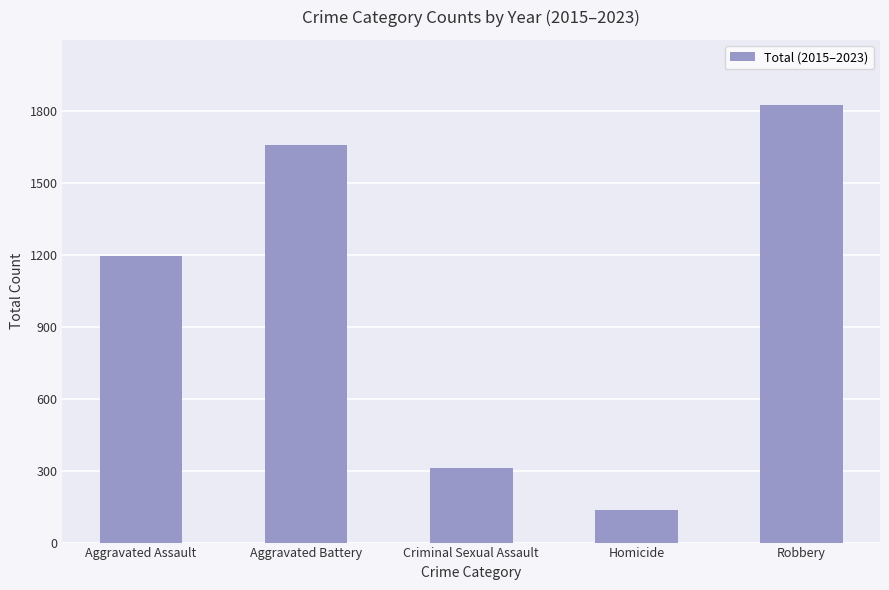

How many bars are there in total?

5